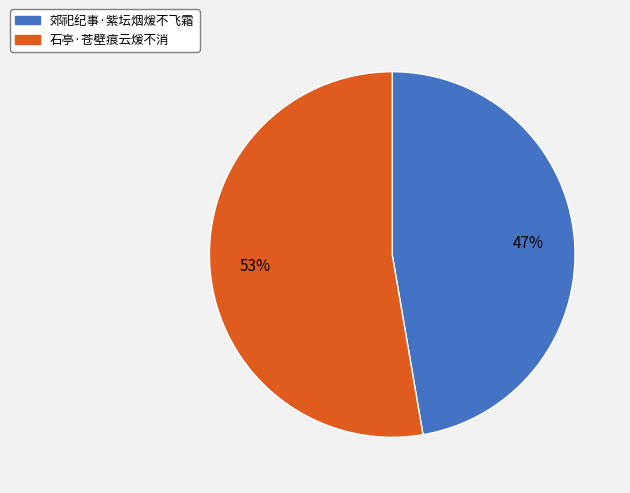

Which has a higher value, 石亭·苍壁痕云煖不消 or 郊祀纪事·紫坛烟煖不飞霜?

石亭·苍壁痕云煖不消